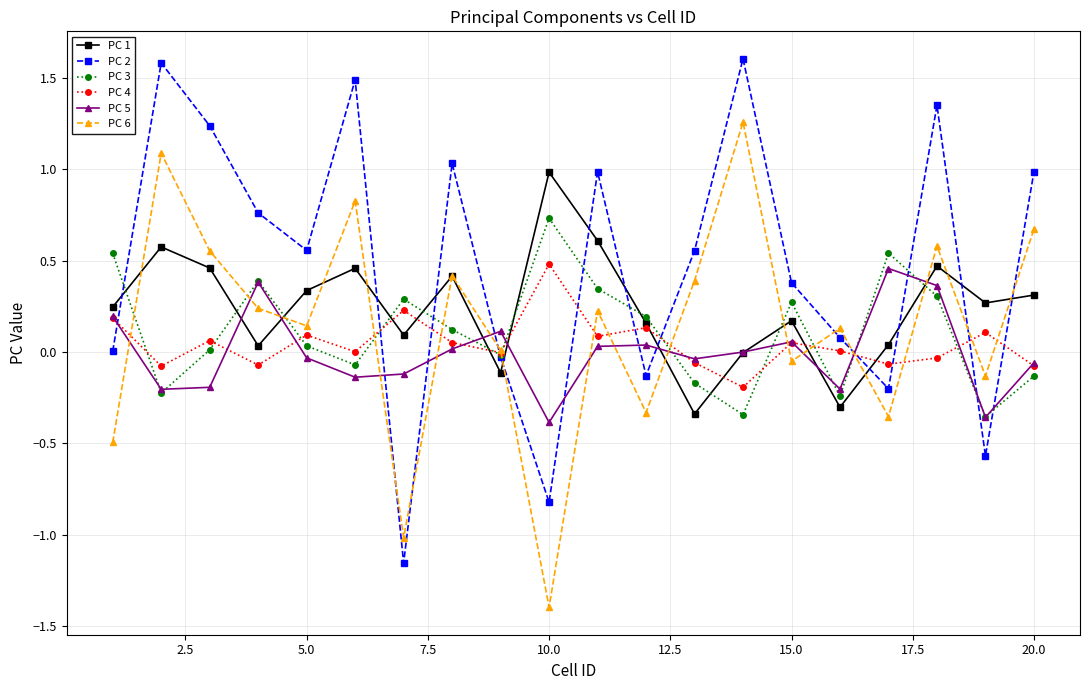

What is the difference between the maximum and minimum values in the PC 6 series?

2.7